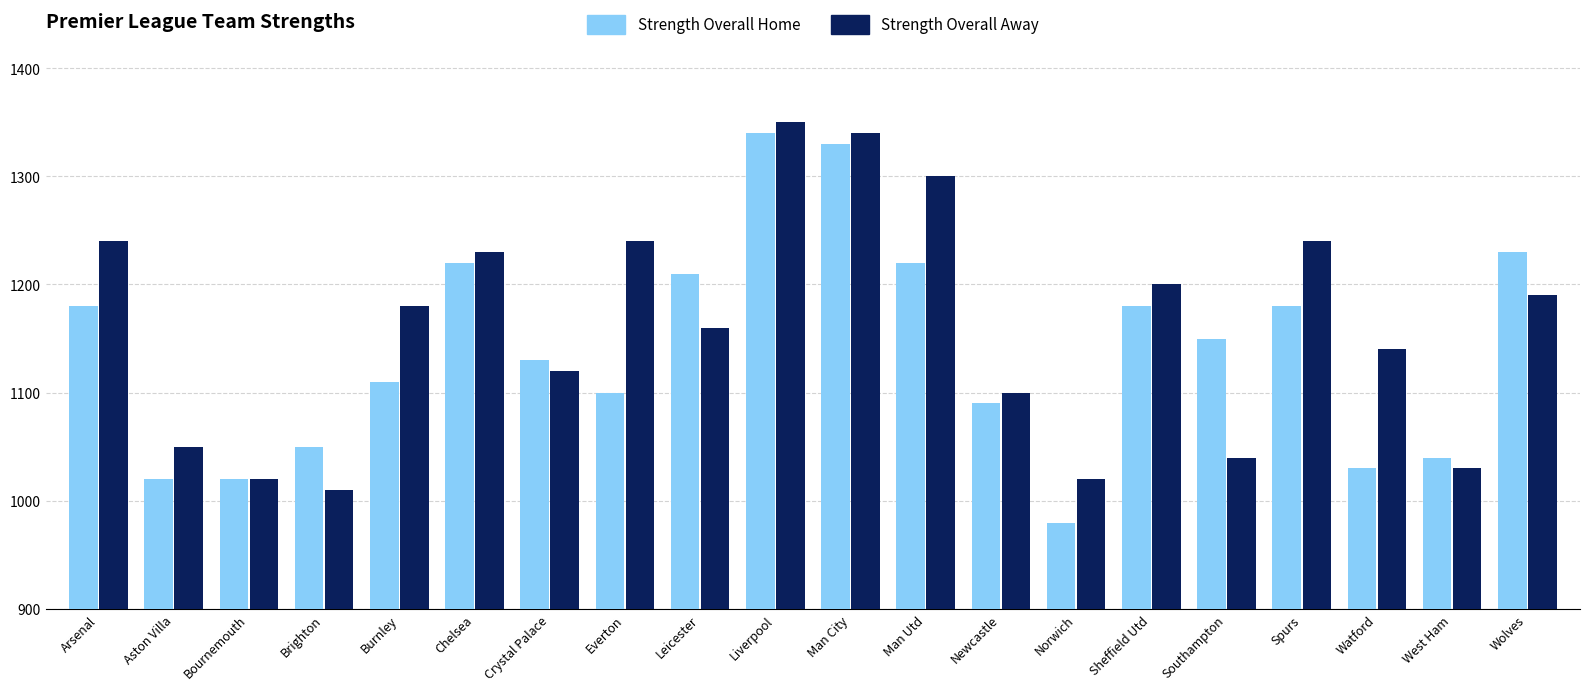

What is the average value of the Strength Overall Away series?

1160